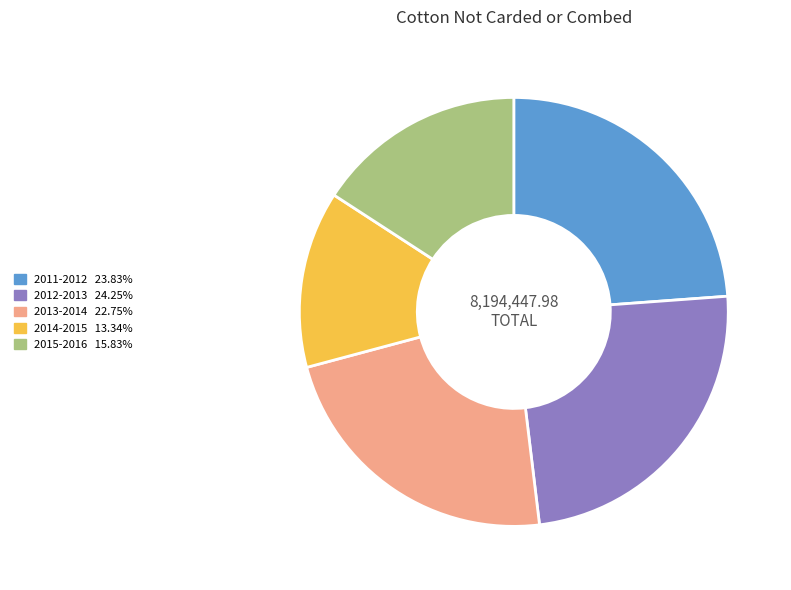

Does 2015-2016 represent more than half of the total?

No